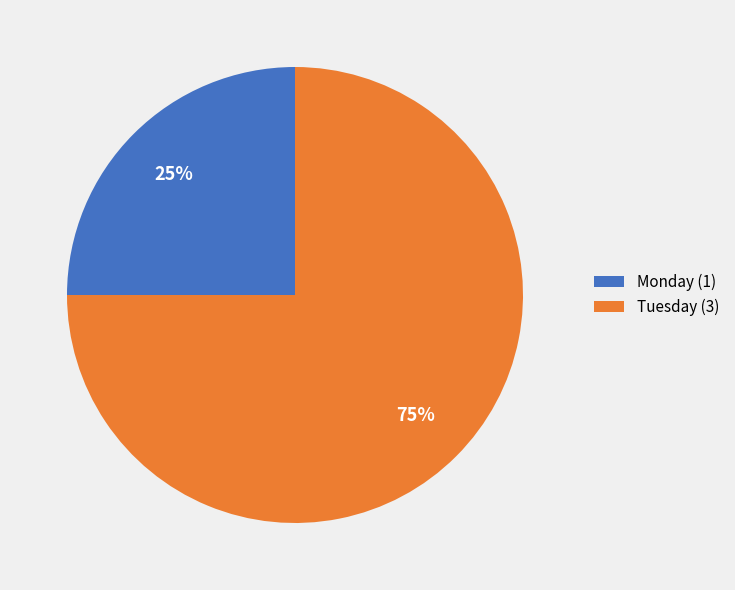

Do Tuesday (3) and Monday (1) together represent more than half of the pie?

Yes